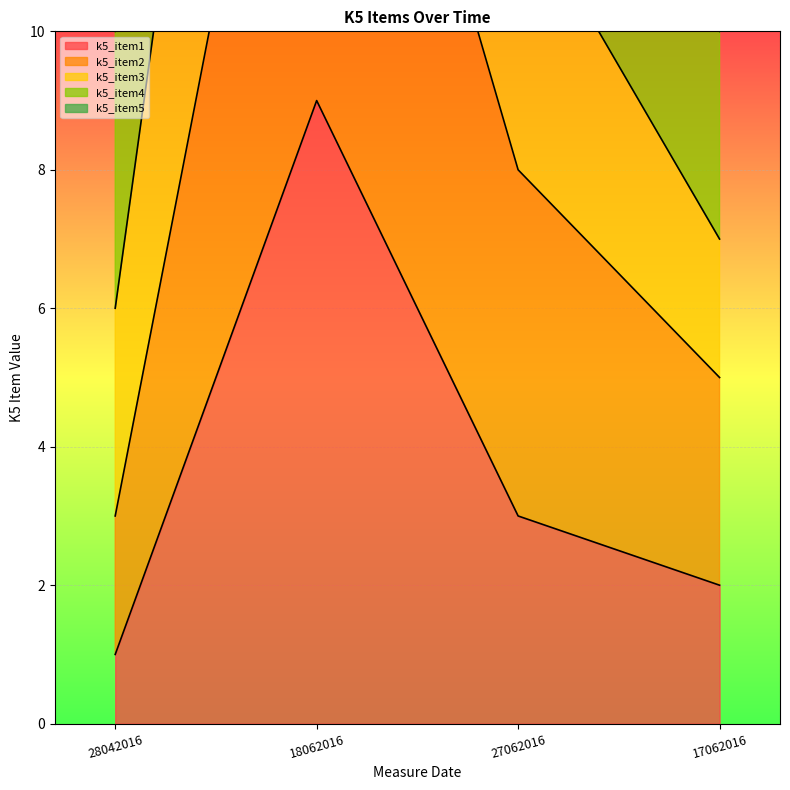

Where is the first local maximum for k5_item2?

18062016